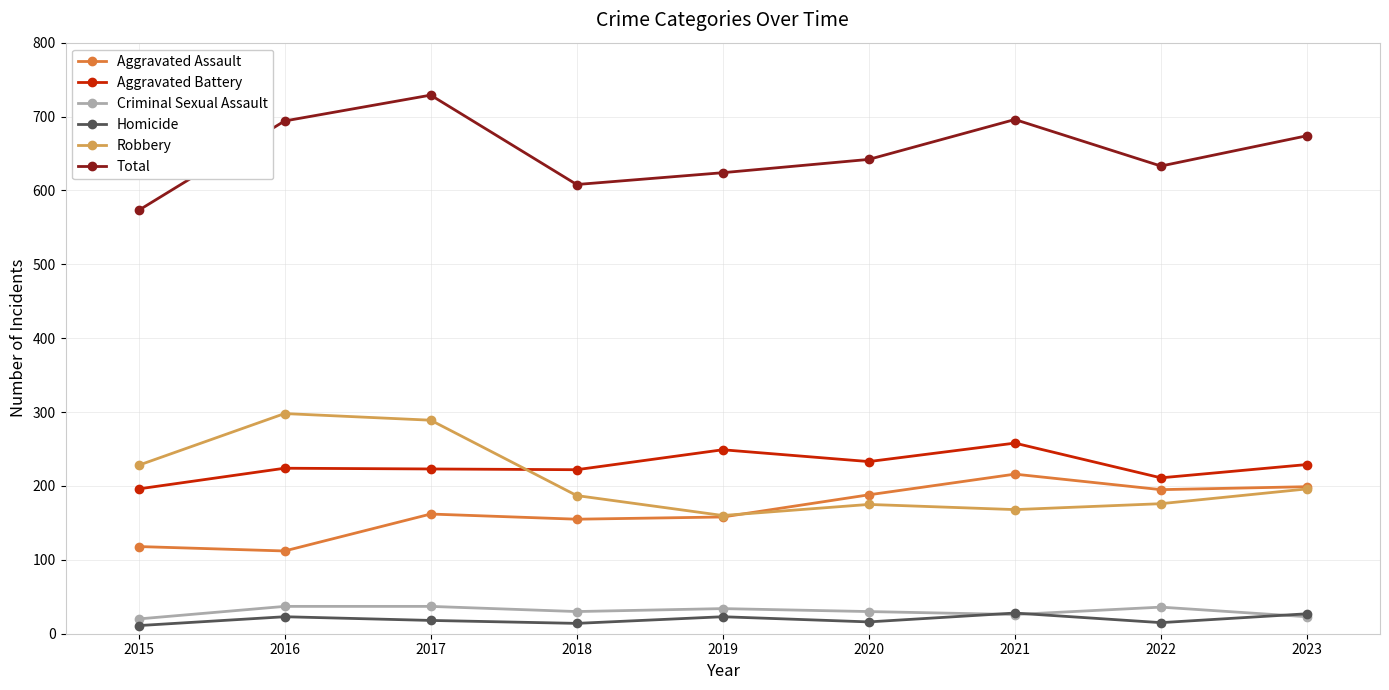

At 2016, list the series in order from smallest to largest.

Homicide, Criminal Sexual Assault, Aggravated Assault, Aggravated Battery, Robbery, Total